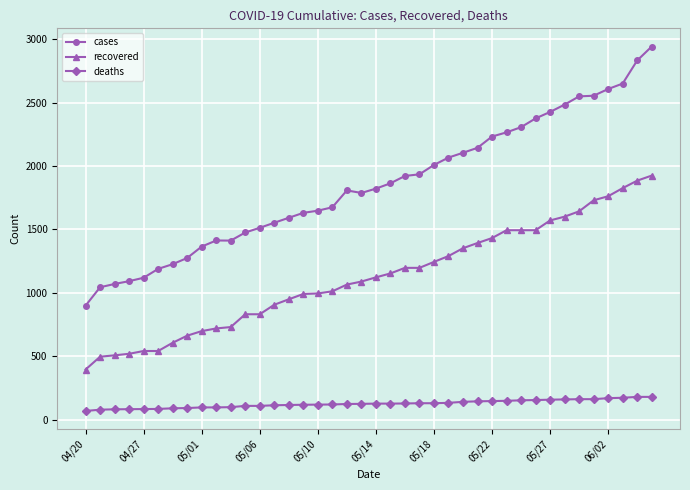

Which series has the largest range (max minus min)?

cases